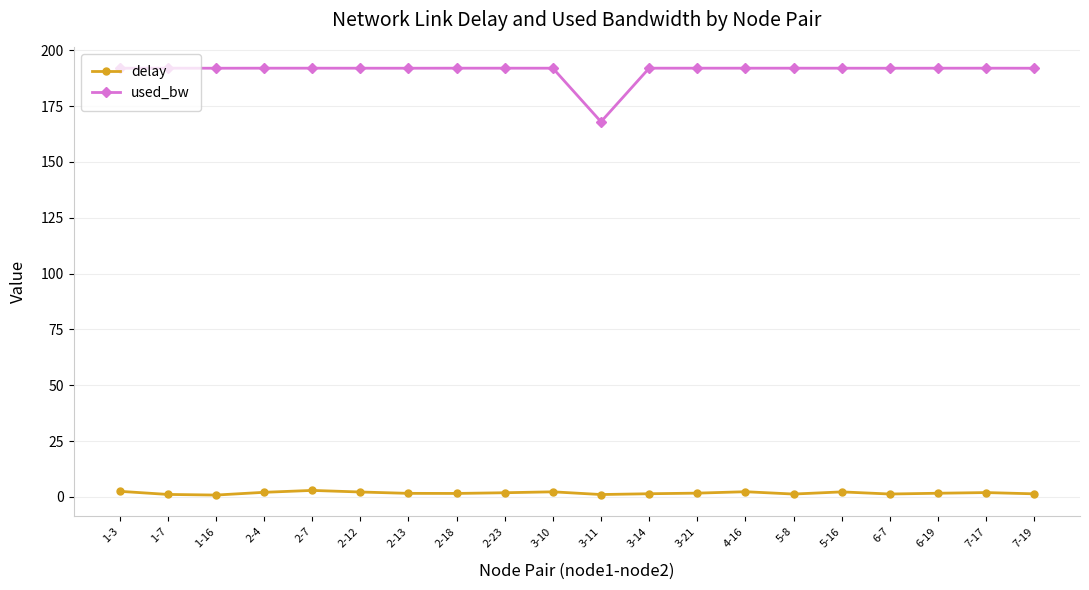

What is the greatest value displayed?

192.0